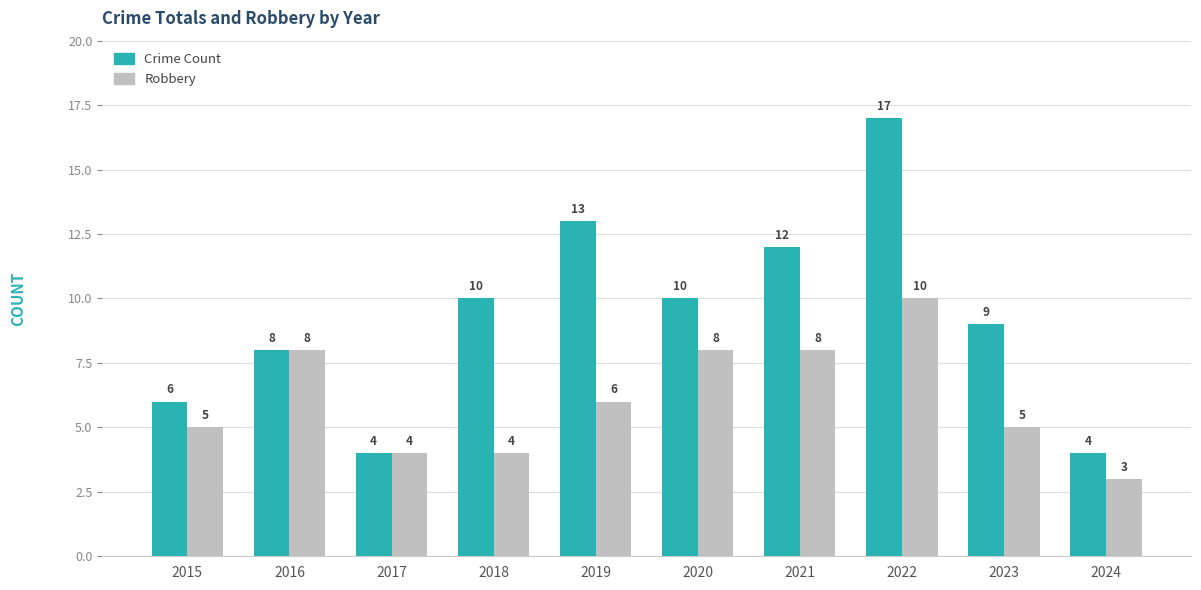

The Robbery series shows 5 at 2023. True or false?

True